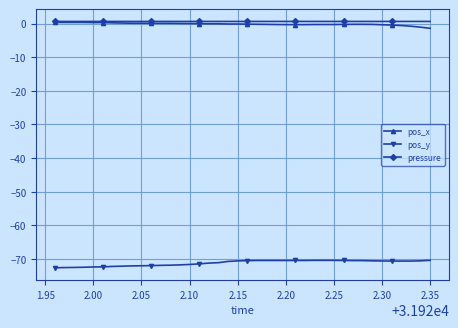

True or false: pos_y and pressure intersect in this chart.

False